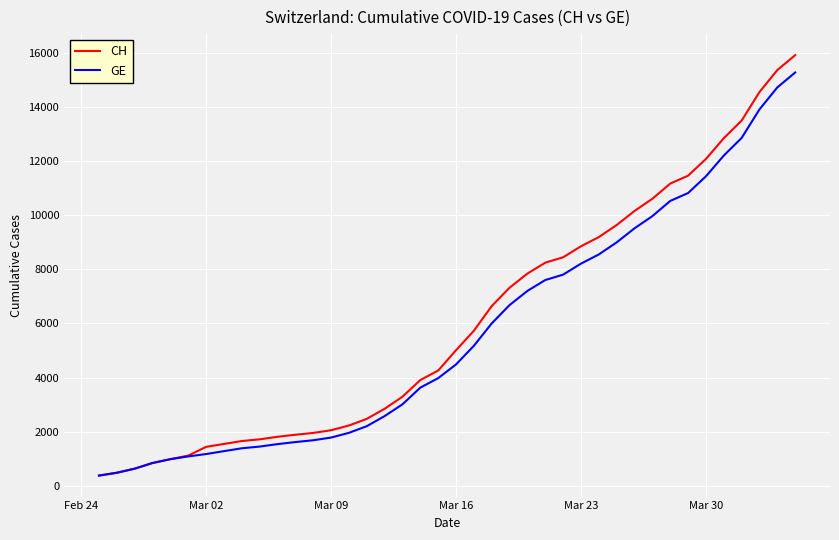

What is the lowest value of the GE series?

375